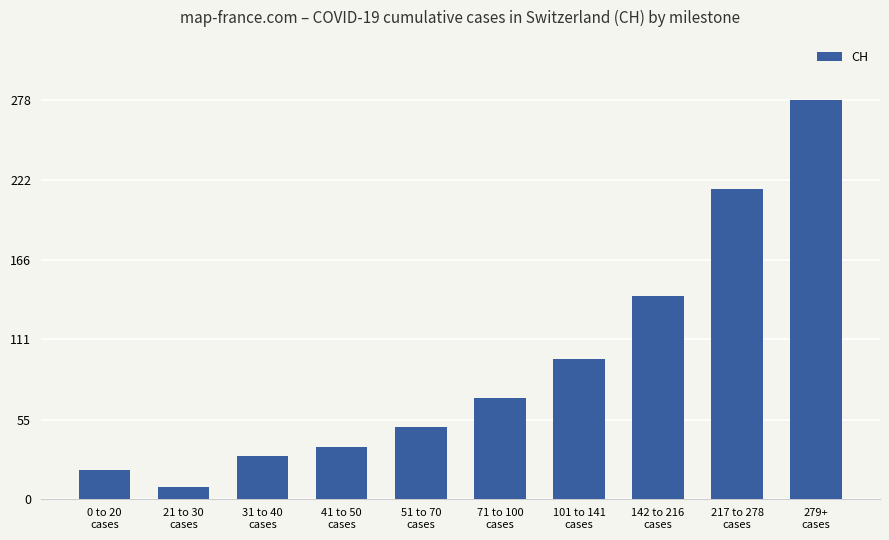

The value at 51 to 70
cases is 12. True or false?

False